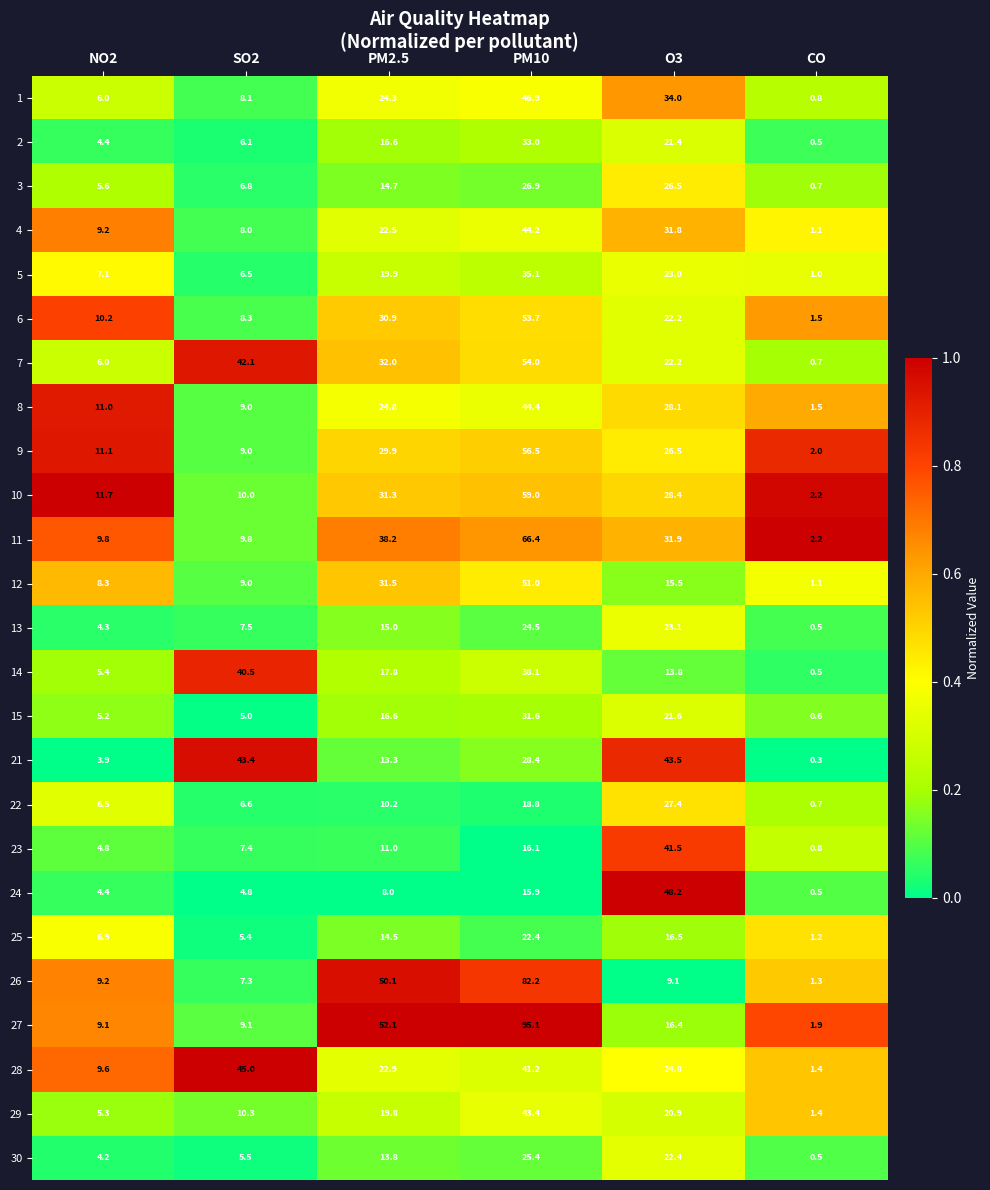

Which series has the widest spread of values?

27